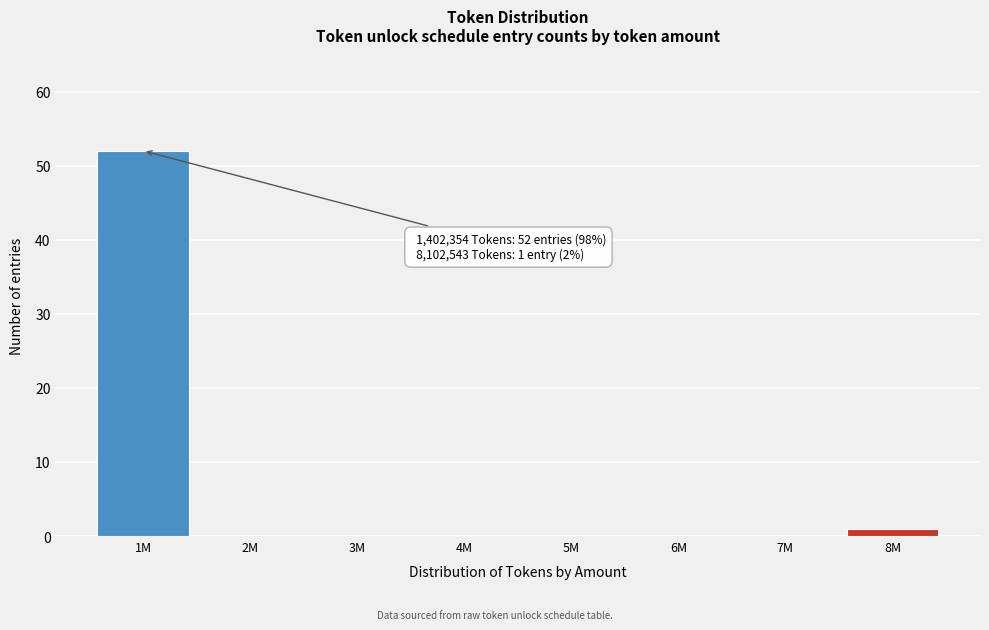

Reading right to left, list all the values displayed in this chart.

8M=1	7M=0	6M=0	5M=0	4M=0	3M=0	2M=0	1M=52